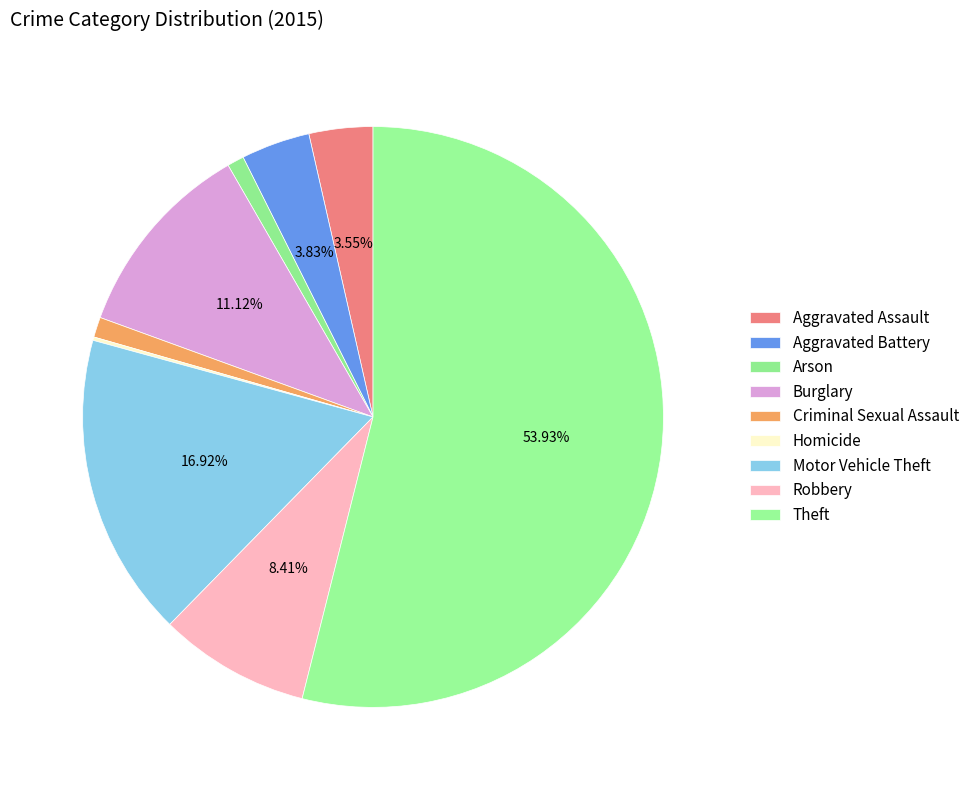

How much of the chart is everything except Motor Vehicle Theft?

83.1%